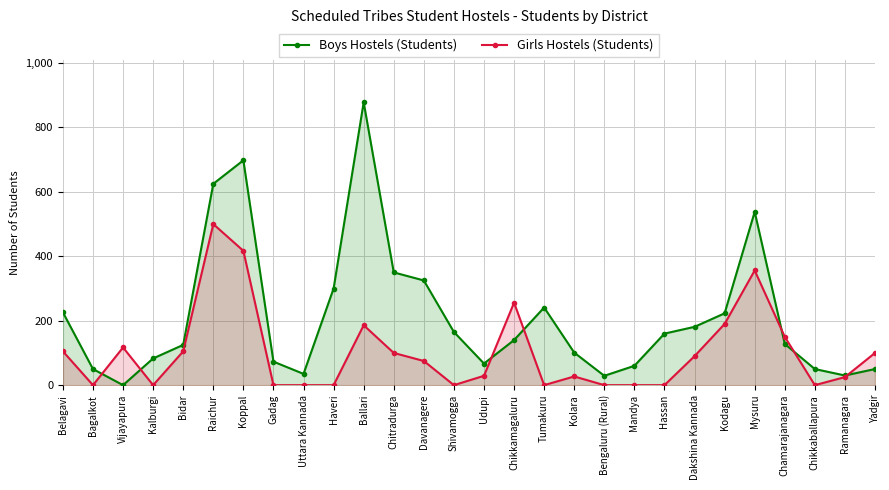

What is the difference between the highest and lowest values at Mandya?

60